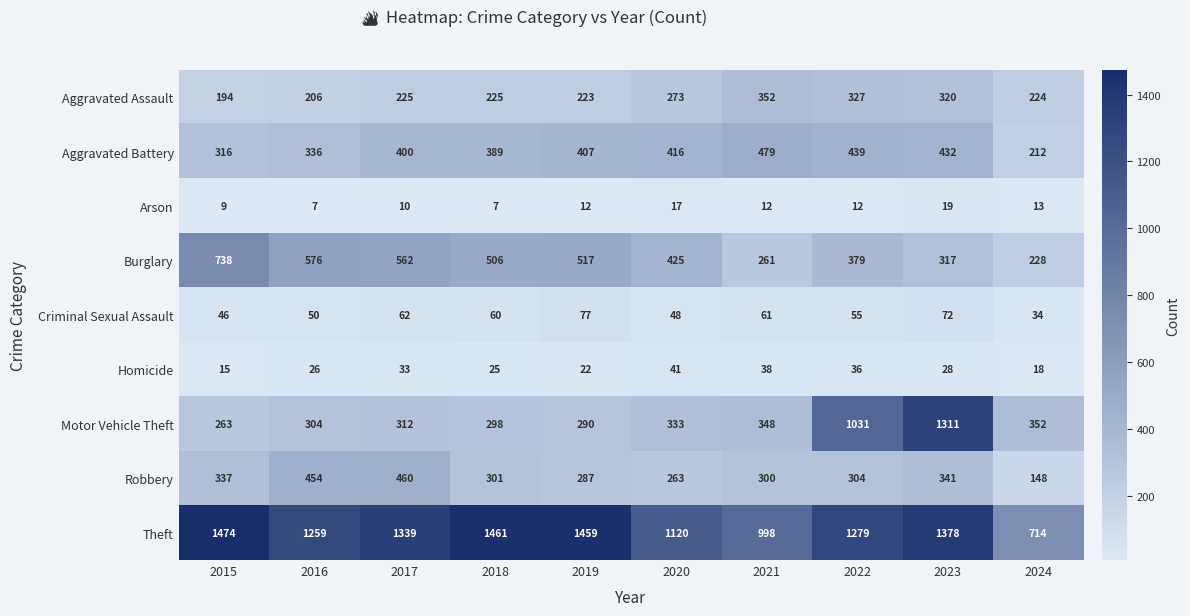

Rank the series by their maximum value, from lowest to highest.

Arson, Homicide, Criminal Sexual Assault, Aggravated Assault, Robbery, Aggravated Battery, Burglary, Motor Vehicle Theft, Theft